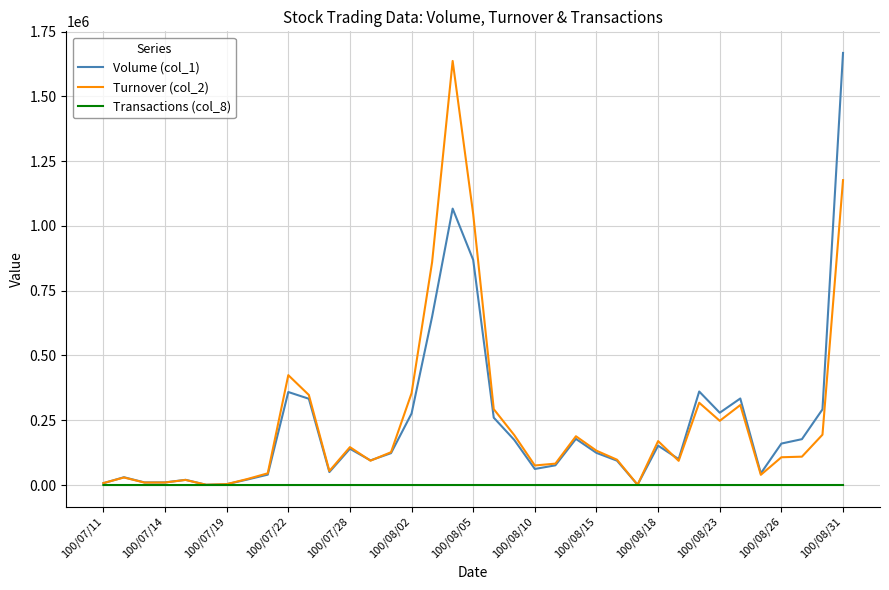

What is the greatest value displayed?

1668000